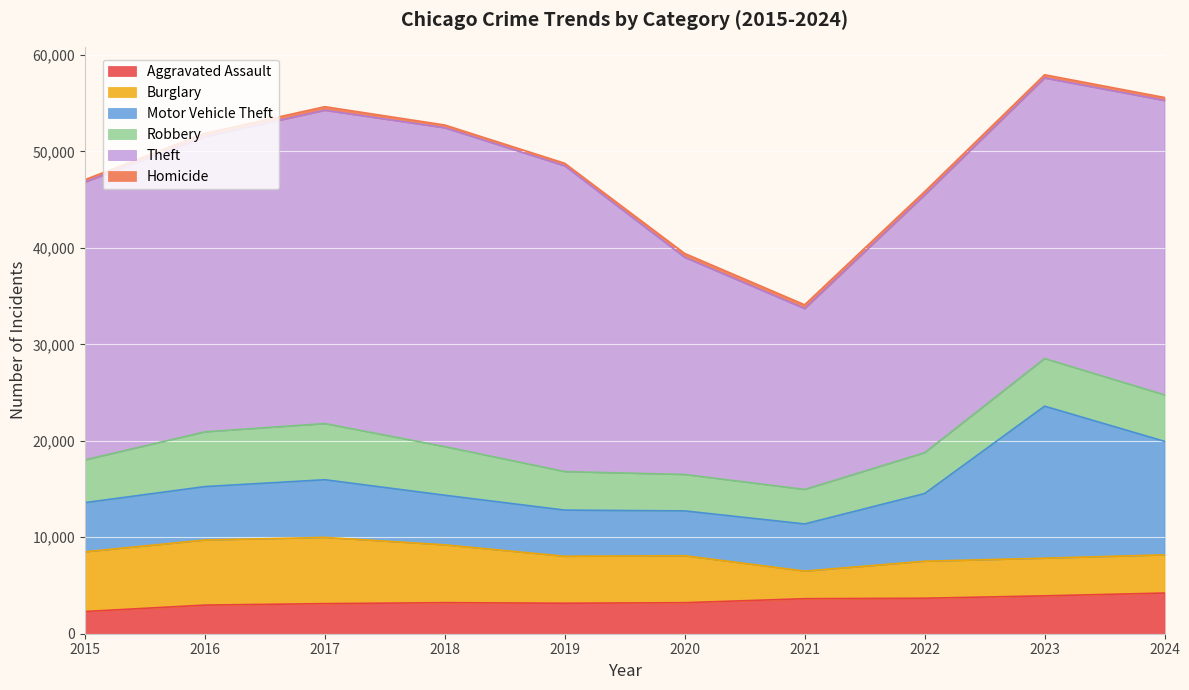

What is the approximate value of Theft at 2015, to the nearest 100?

28800